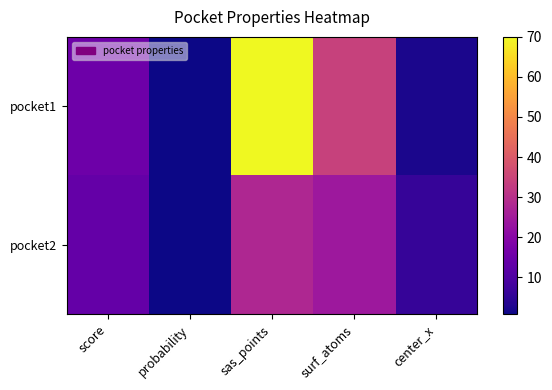

Reading left to right, what are all the values shown in this chart?

pocket1: score=15.2	probability=0.7	sas_points=70.0	surf_atoms=34.0	center_x=2.2
pocket2: score=13.6	probability=0.7	sas_points=28.0	surf_atoms=24.0	center_x=5.9